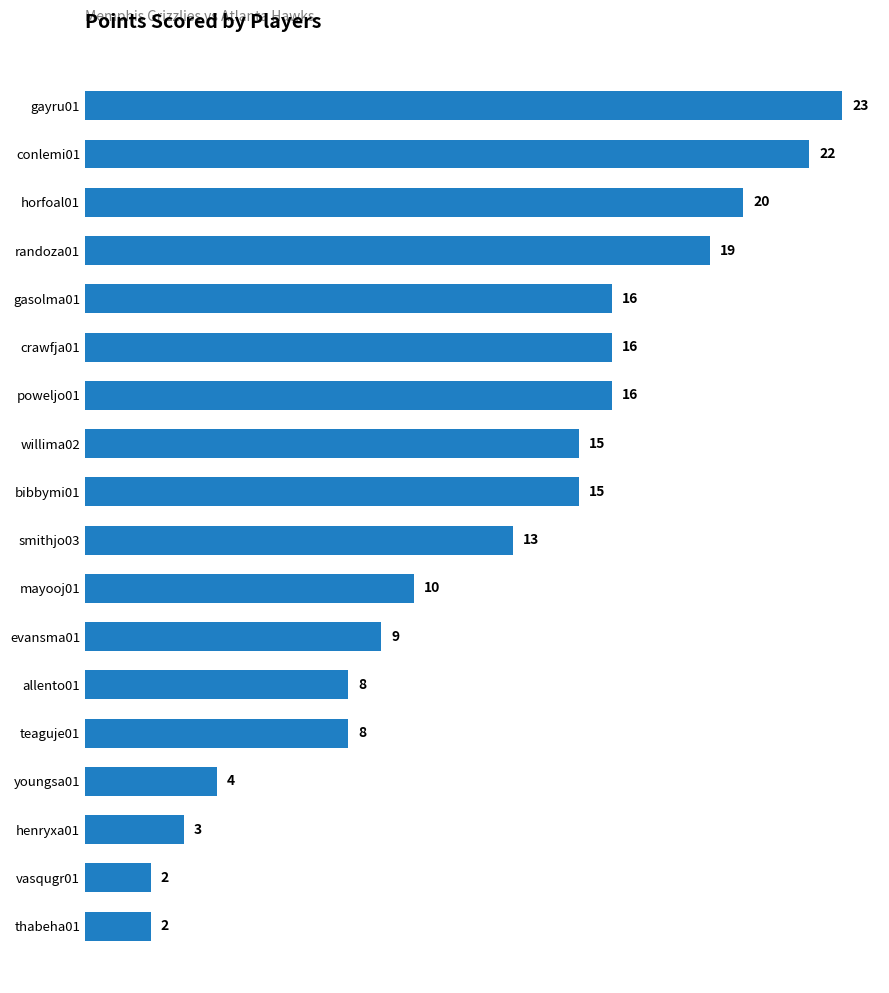

Reading top to bottom, list all the values displayed in this chart.

gayru01=23	conlemi01=22	horfoal01=20	randoza01=19	gasolma01=16	crawfja01=16	poweljo01=16	willima02=15	bibbymi01=15	smithjo03=13	mayooj01=10	evansma01=9	allento01=8	teaguje01=8	youngsa01=4	henryxa01=3	vasqugr01=2	thabeha01=2